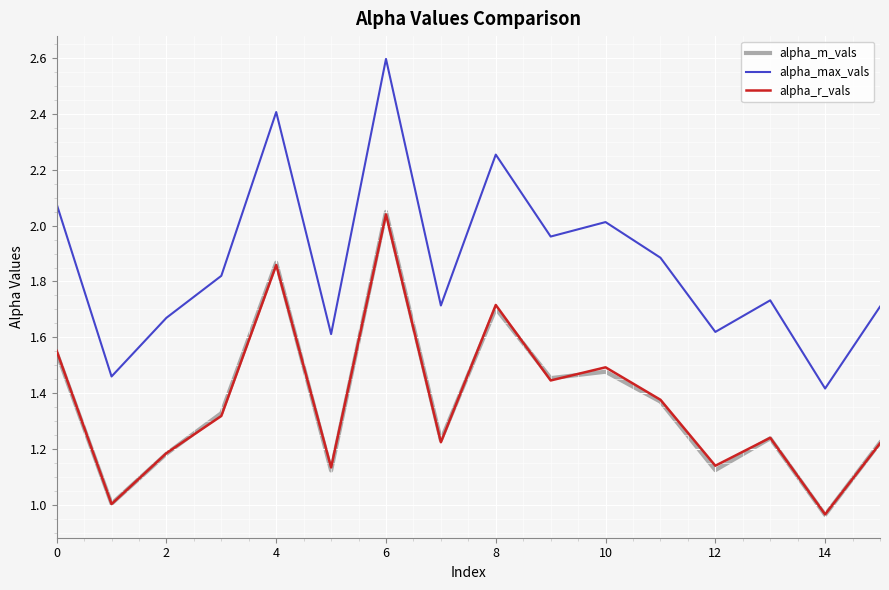

Which series has the largest range (max minus min)?

alpha_max_vals